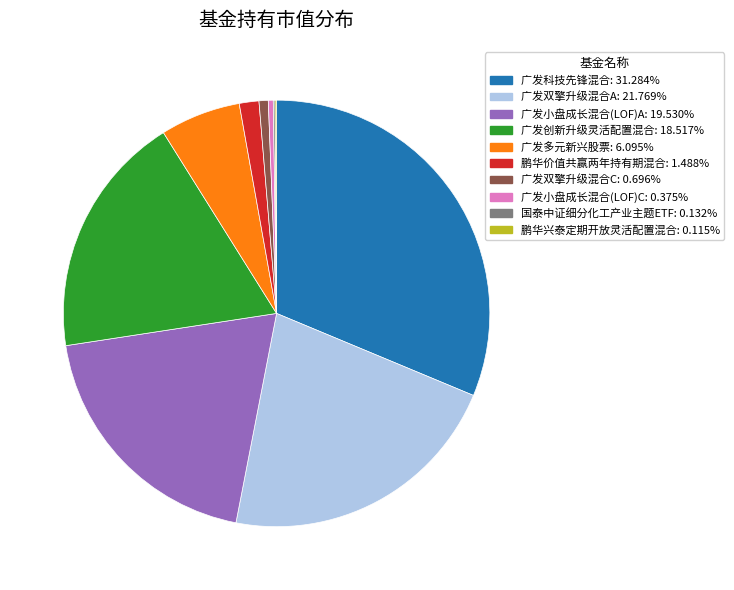

Is the sum of 广发双擎升级混合C: 0.696% and 广发双擎升级混合A: 21.769% greater than half?

No